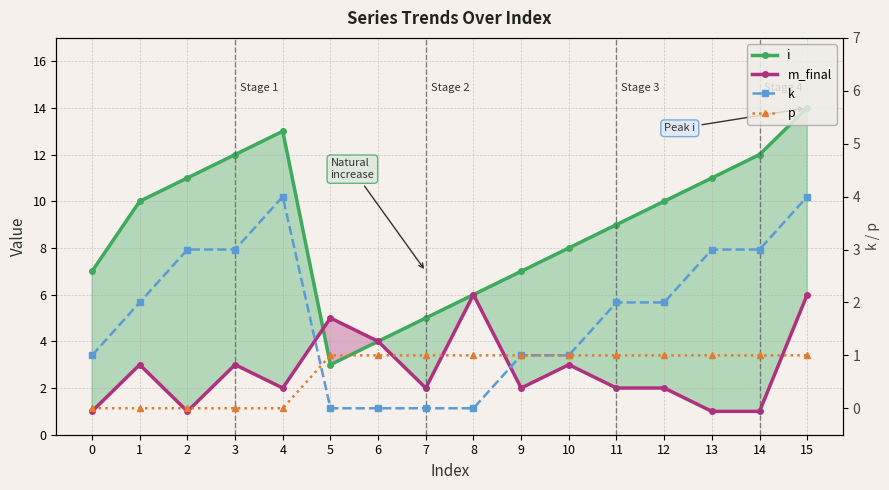

How many lines are shown in the chart?

4